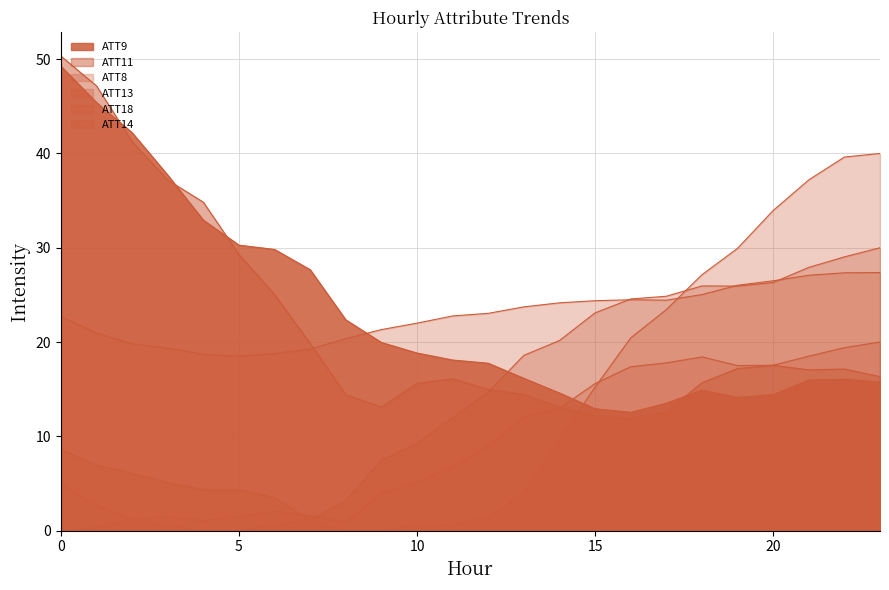

Which has a higher value, 15 or 4?

15